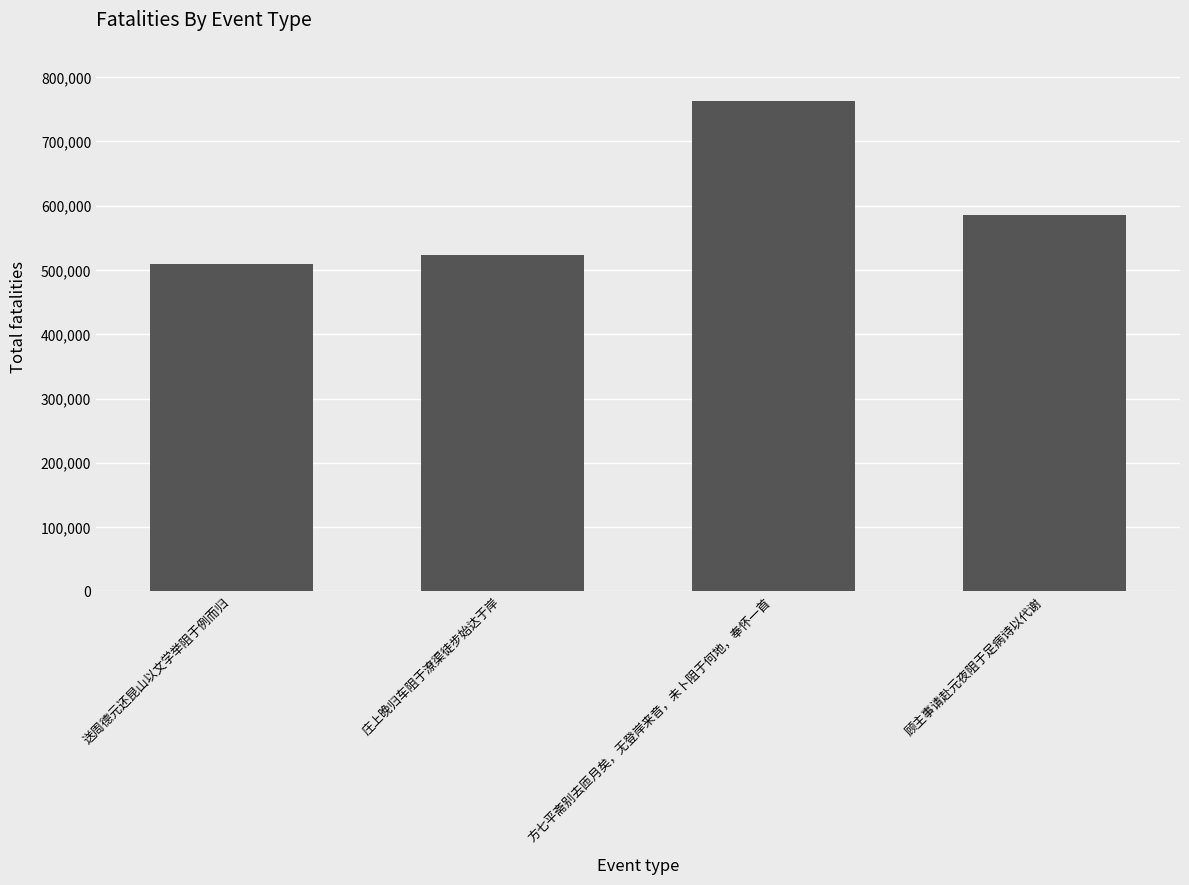

What is the change in value from 方七平斋别去匝月矣，无登岸来音，未卜阻于何地，奉怀一首 to 顾主事请赴元夜阻于足病诗以代谢?

-177596